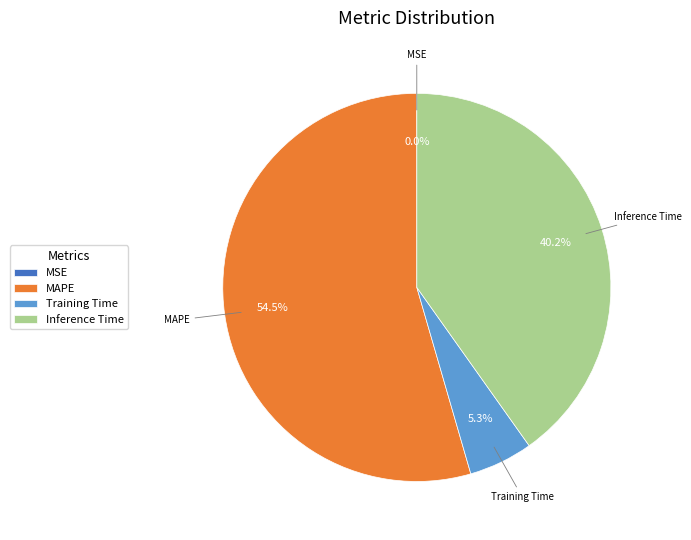

What percentage is NOT represented by Inference Time?

59.8%